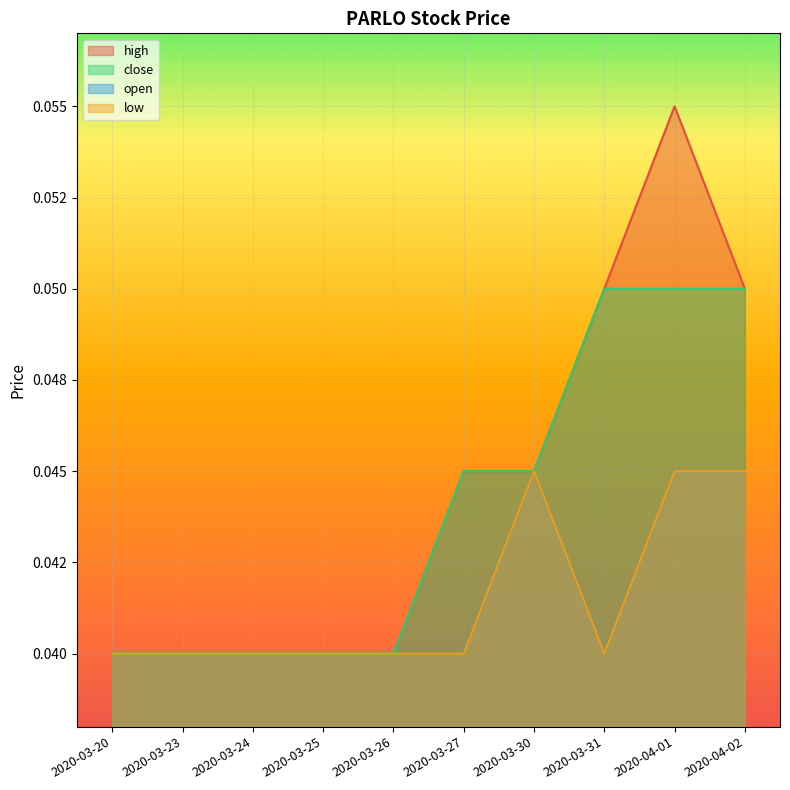

At which category does the chart reach its peak across all series?

2020-04-01